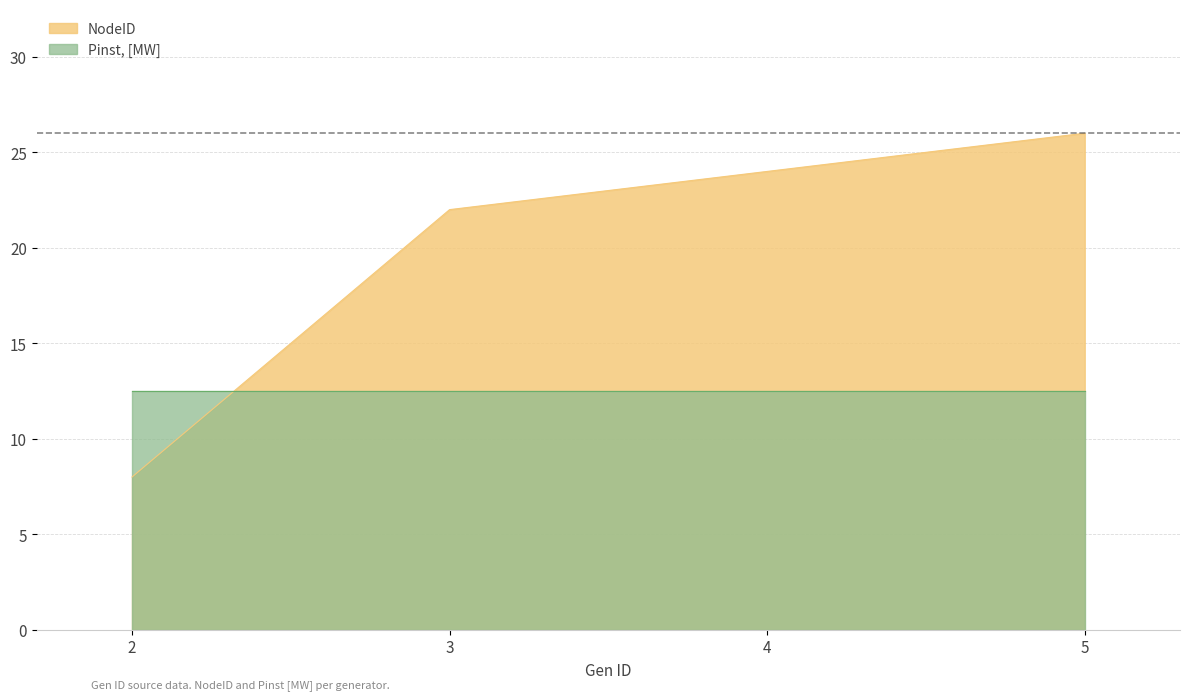

Between 3 and 2, which is larger?

3